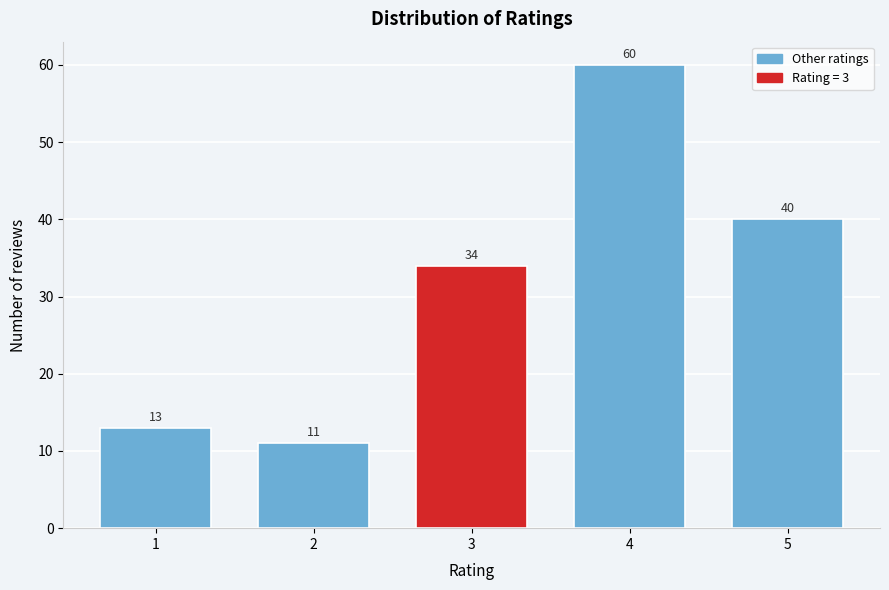

Reading left to right, what are all the values shown in this chart?

1=13	2=11	3=34	4=60	5=40